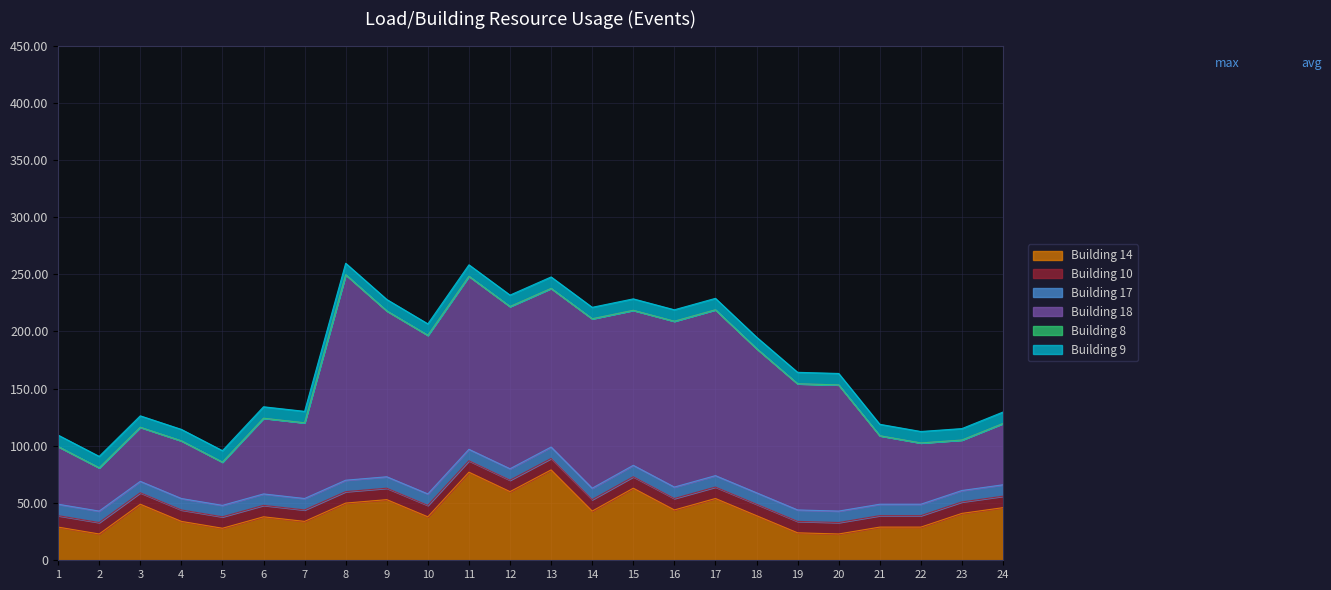

How many categories are shown in the chart?

24